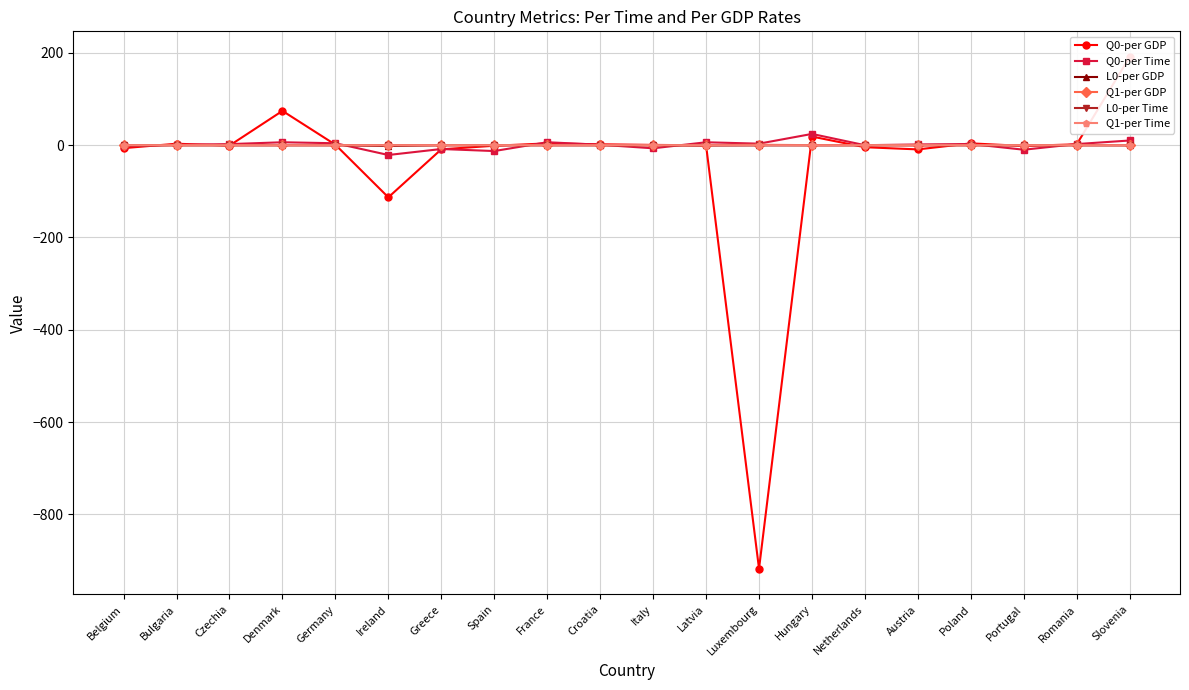

At which category does Q1-per Time reach its first local peak?

Ireland